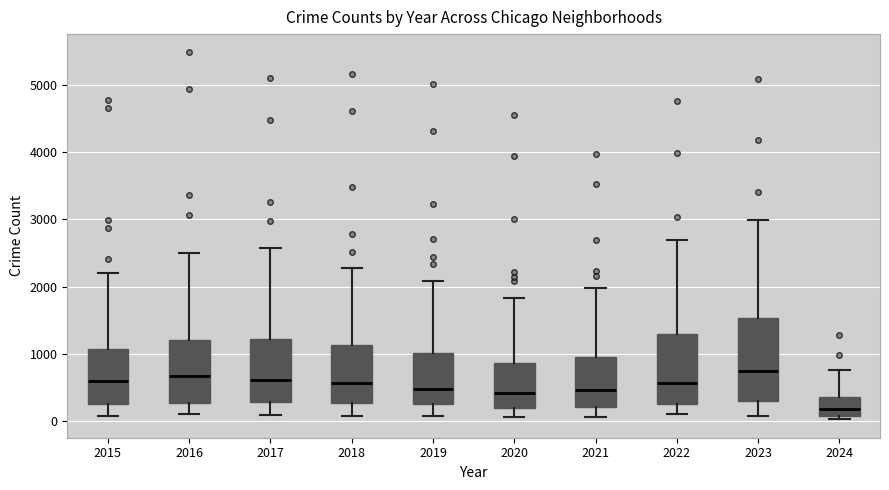

Reading left to right, transcribe this box plot: for each box, give where its median line is, the range the box spans, and where its two whiskers end, as read against the y-axis. The values are not printed on the chart, so give them approximately, as read against the axis.

2015: median 600, box 300 to 1100, whiskers 100 to 2200
2016: median 700, box 300 to 1200, whiskers 100 to 2500
2017: median 600, box 300 to 1200, whiskers 100 to 2600
2018: median 600, box 300 to 1100, whiskers 100 to 2300
2019: median 500, box 300 to 1000, whiskers 100 to 2100
2020: median 400, box 200 to 900, whiskers 100 to 1800
2021: median 500, box 200 to 900, whiskers 100 to 2000
2022: median 600, box 300 to 1300, whiskers 100 to 2700
2023: median 700, box 300 to 1500, whiskers 100 to 3000
2024: median 200, box 100 to 400, whiskers 0 to 800